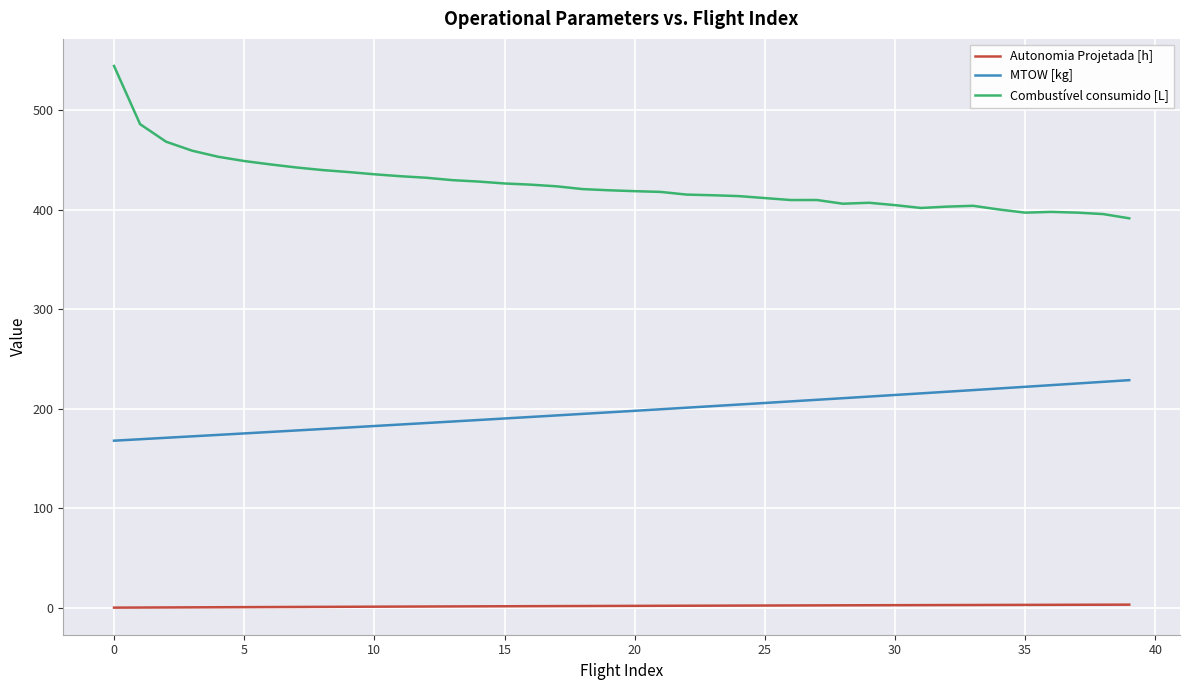

True or false: Autonomia Projetada [h] and Combustível consumido [L] intersect in this chart.

False